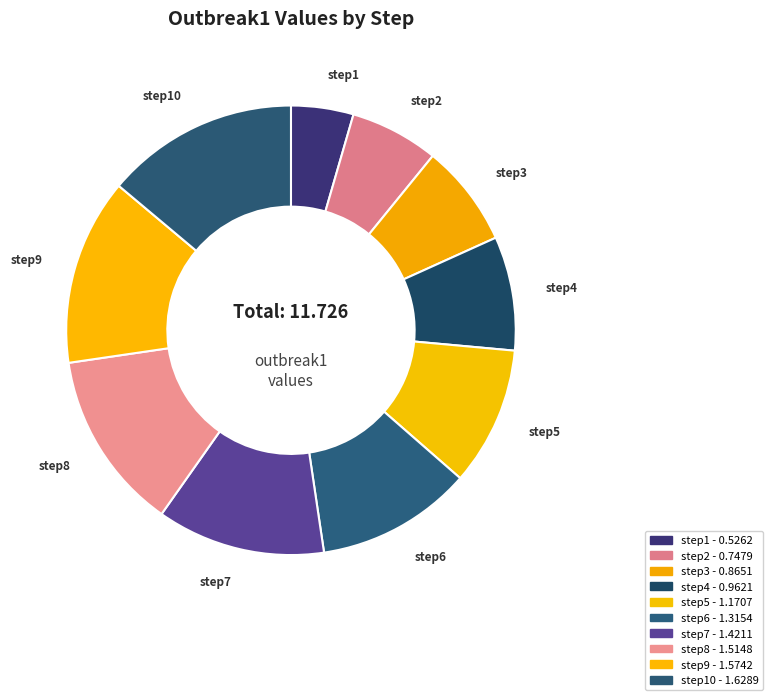

How many segments does this pie chart have?

10